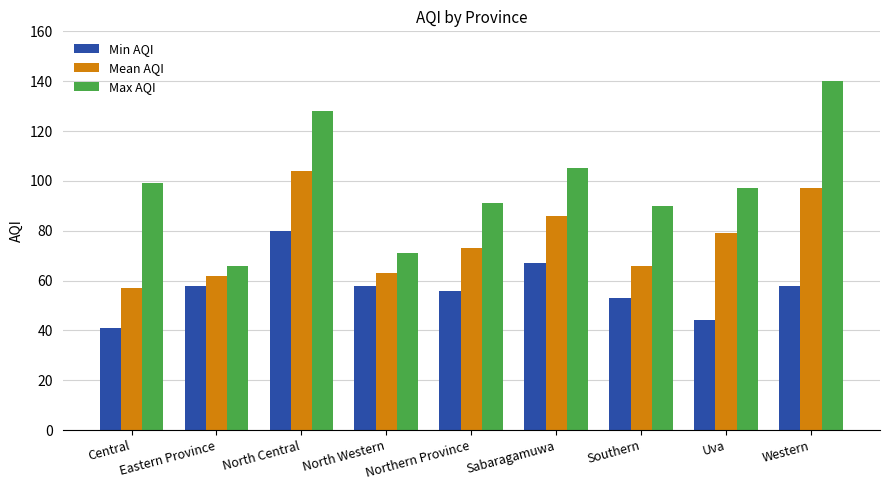

Is it true that Mean AQI equals 21 at Eastern Province?

False